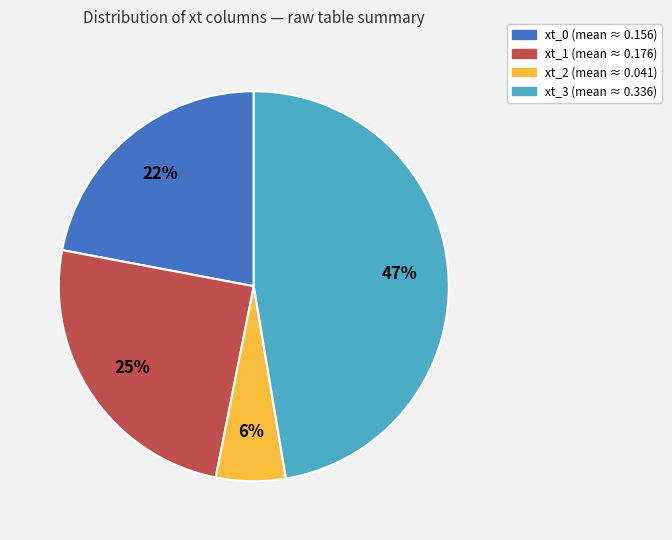

What percentage is the xt_1 slice, to the nearest percent?

25%